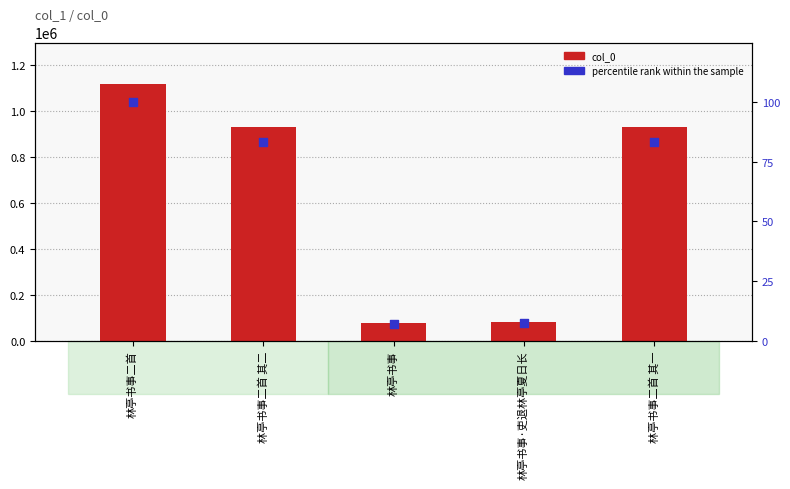

At how many categories does at least one series exceed 177957?

3